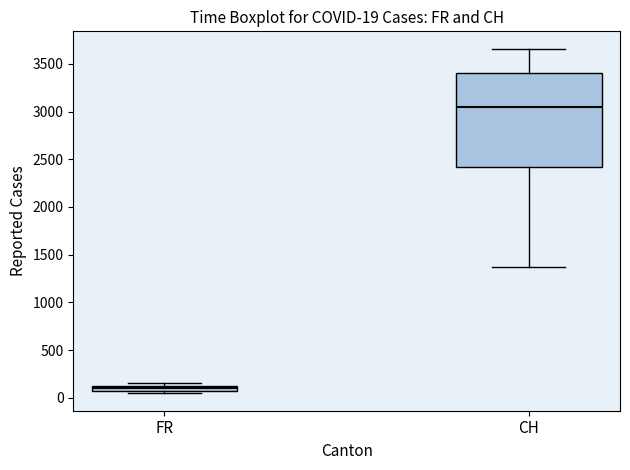

Which box's median line is the lowest?

FR